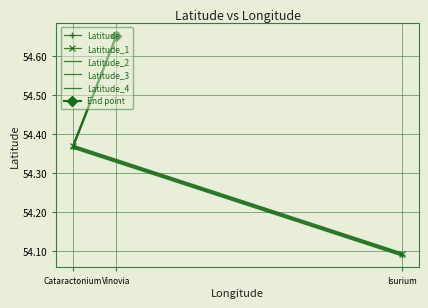

Reading left to right, what are all the values shown in this chart?

Latitude: Isurium=54.1	Cataractonium=54.4	Vinovia=54.7
Latitude_1: Isurium=54.1	Cataractonium=54.4	Vinovia=54.7
Latitude_2: Isurium=54.1	Cataractonium=54.4	Vinovia=54.7
Latitude_3: Isurium=54.1	Cataractonium=54.4	Vinovia=54.7
Latitude_4: Isurium=54.1	Cataractonium=54.4	Vinovia=54.6